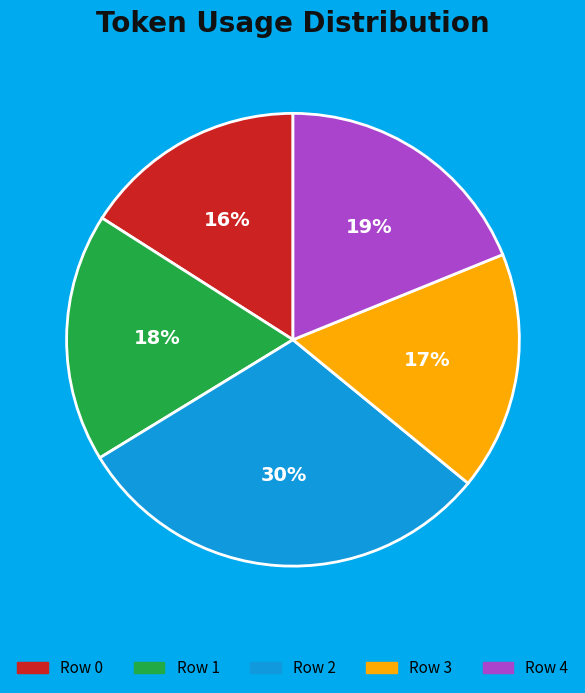

Does any single category account for the majority?

No